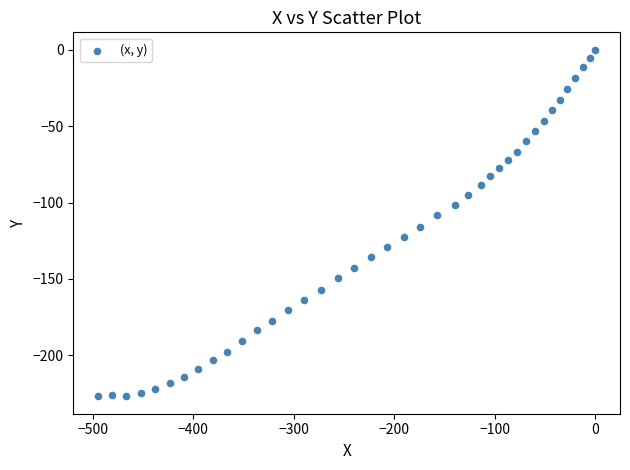

What is the range of Y values (max minus min)?

226.8